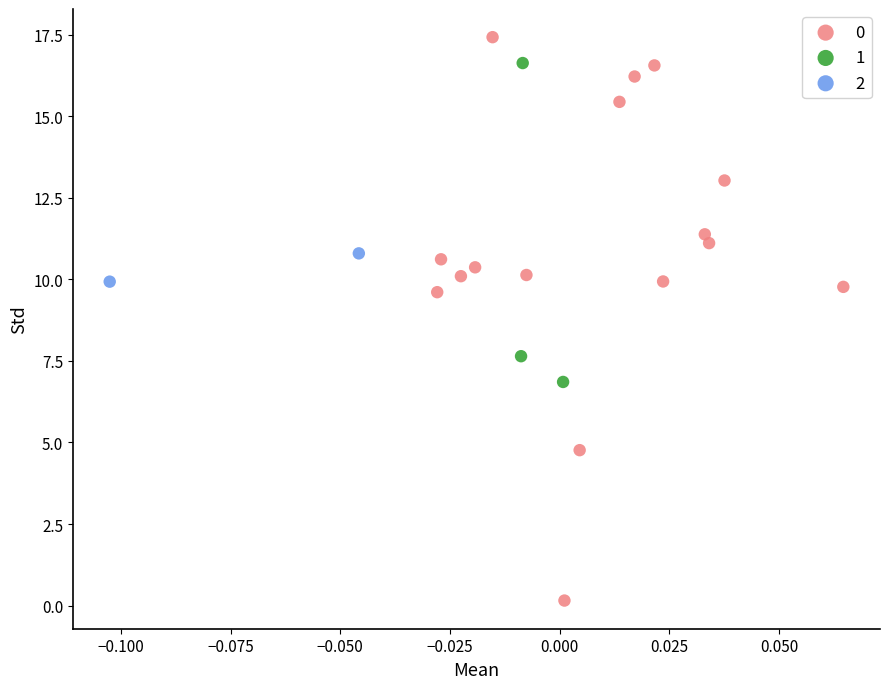

Which series reaches the minimum Y coordinate?

0